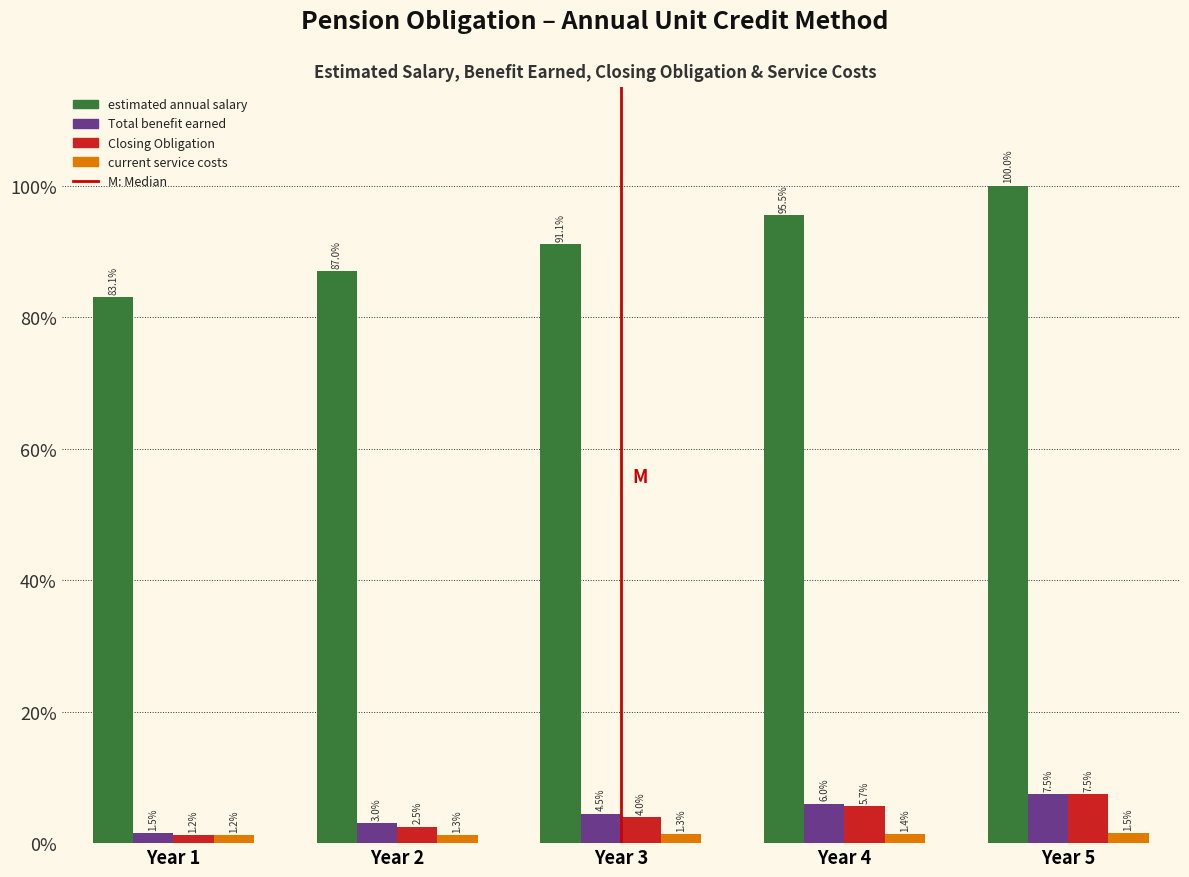

Does the chart contain any negative values?

No